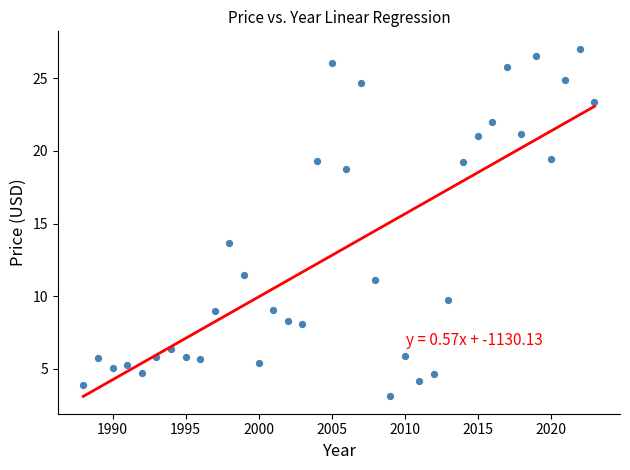

What is the range of X values (max minus min)?

35.0